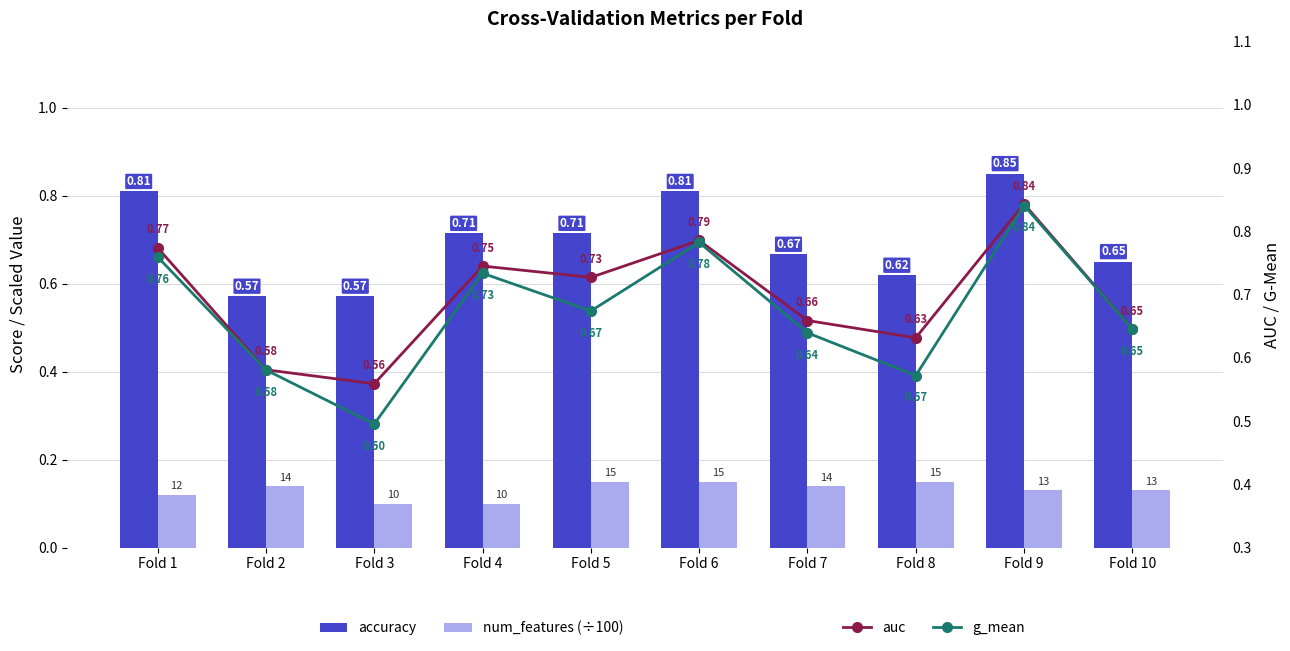

At which category is the sum across all series the highest?

Fold 9